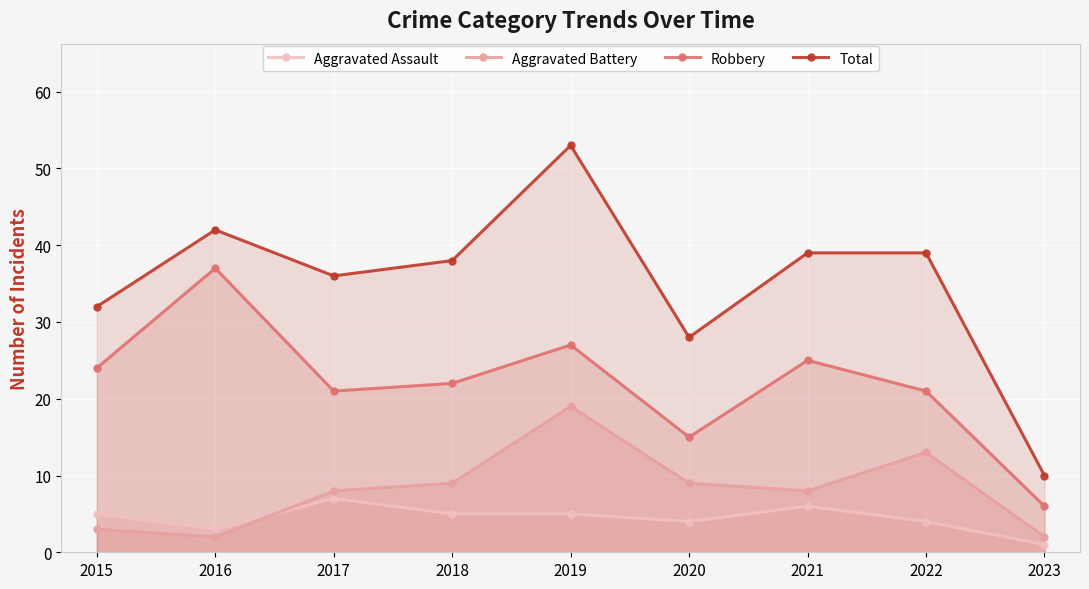

True or false: Aggravated Battery and Aggravated Assault cross at least once.

True